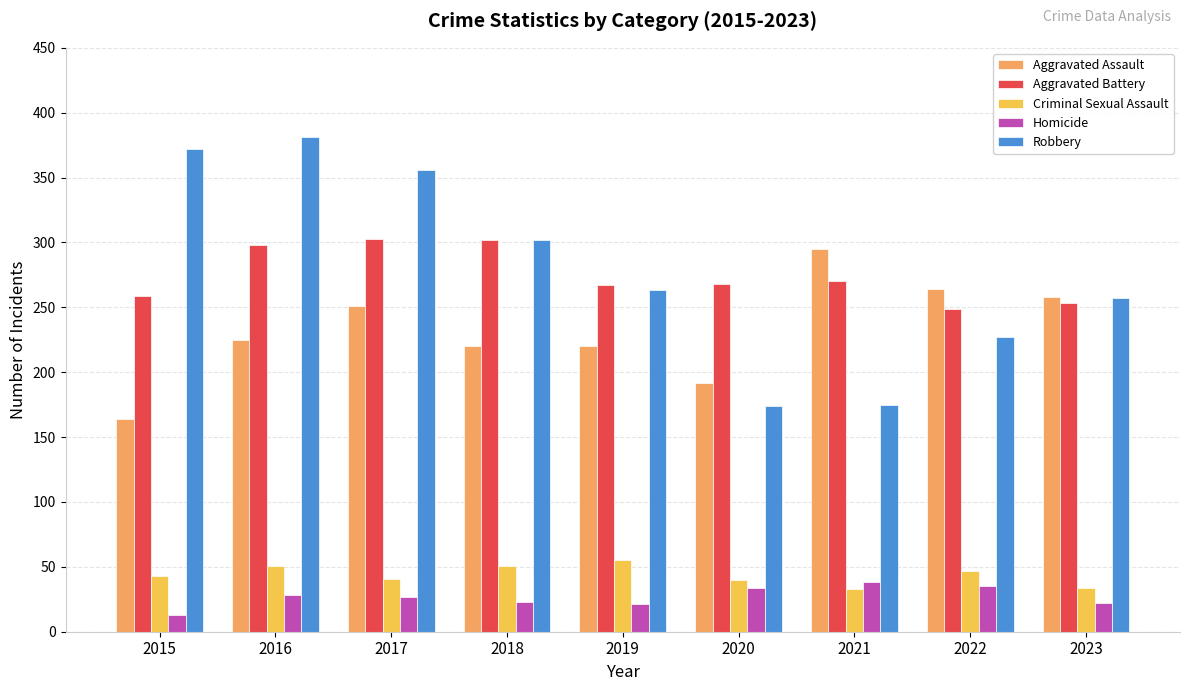

Rank the series by their maximum value, from highest to lowest.

Robbery, Aggravated Battery, Aggravated Assault, Criminal Sexual Assault, Homicide